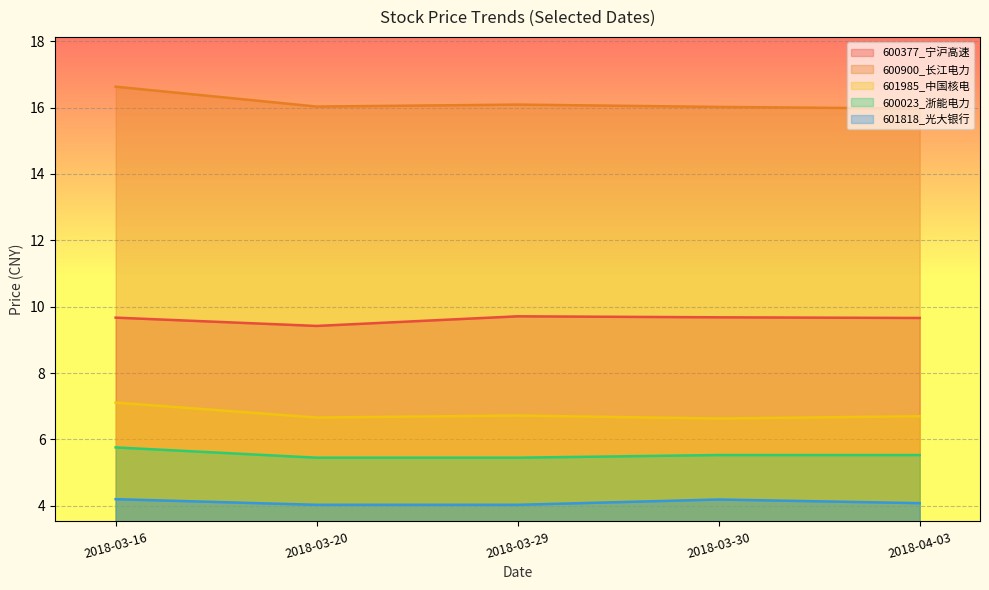

Which has a higher value, 2018-03-30 or 2018-03-16?

2018-03-30